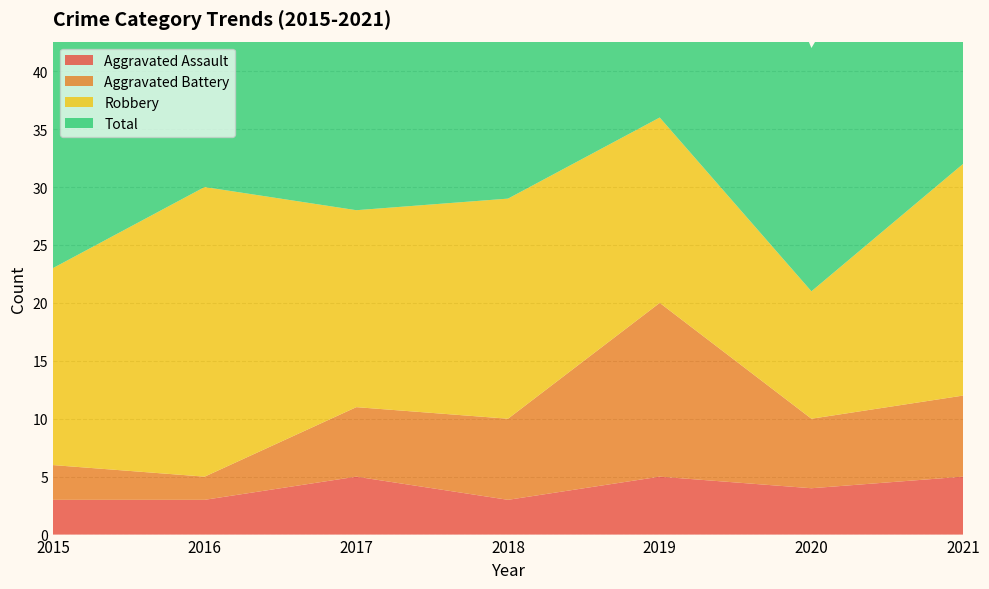

Reading left to right, list all the values displayed in this chart.

Aggravated Assault: 2015=3	2016=3	2017=5	2018=3	2019=5	2020=4	2021=5
Aggravated Battery: 2015=3	2016=2	2017=6	2018=7	2019=15	2020=6	2021=7
Robbery: 2015=17	2016=25	2017=17	2018=19	2019=16	2020=11	2021=20
Total: 2015=23	2016=30	2017=28	2018=31	2019=37	2020=21	2021=32